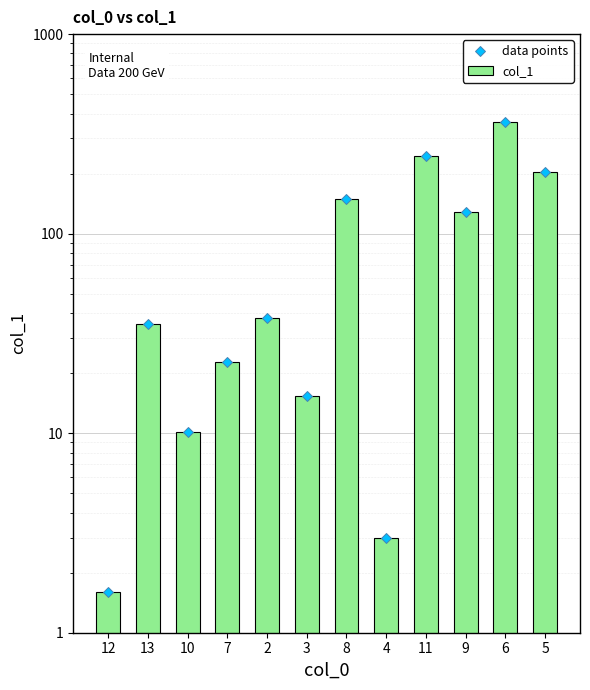

The col_1 series shows 431.8 at 11. True or false?

False